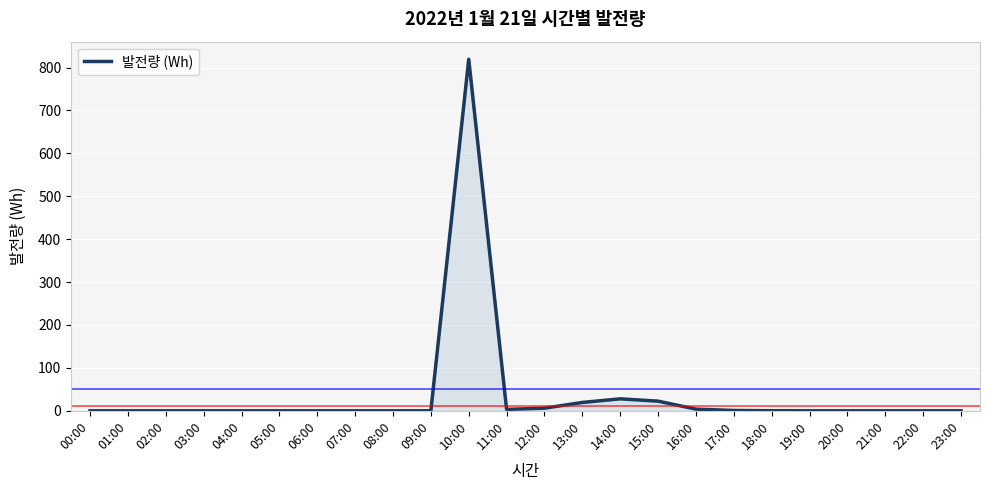

True or false: the data shows 0.0 at 19:00.

True